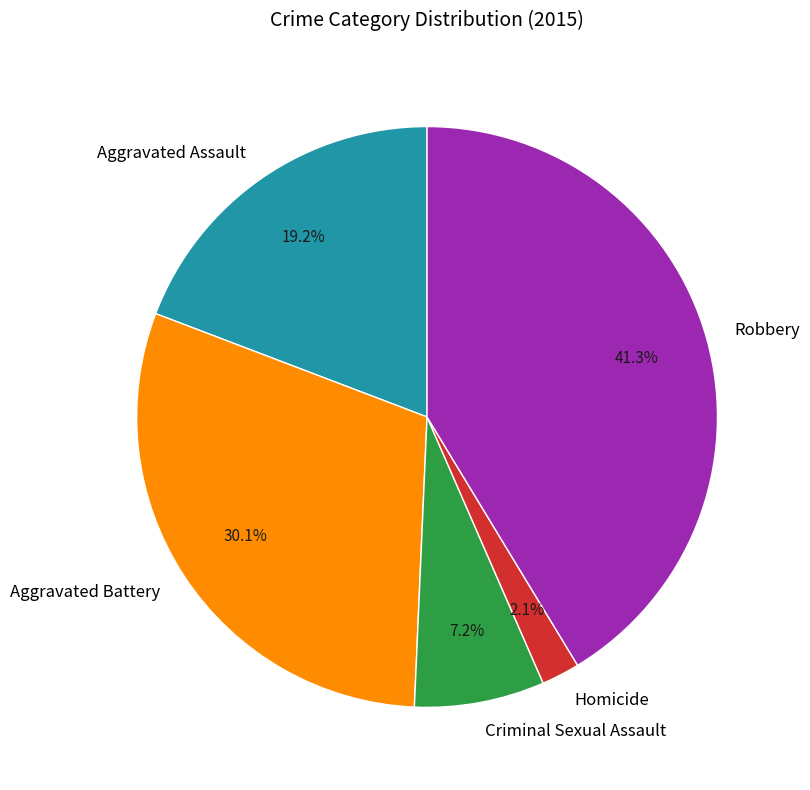

Between Aggravated Battery and Robbery, which is larger?

Robbery